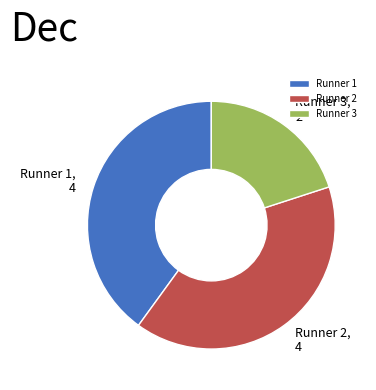

Is it true that Runner 1 is 40% of the pie?

True